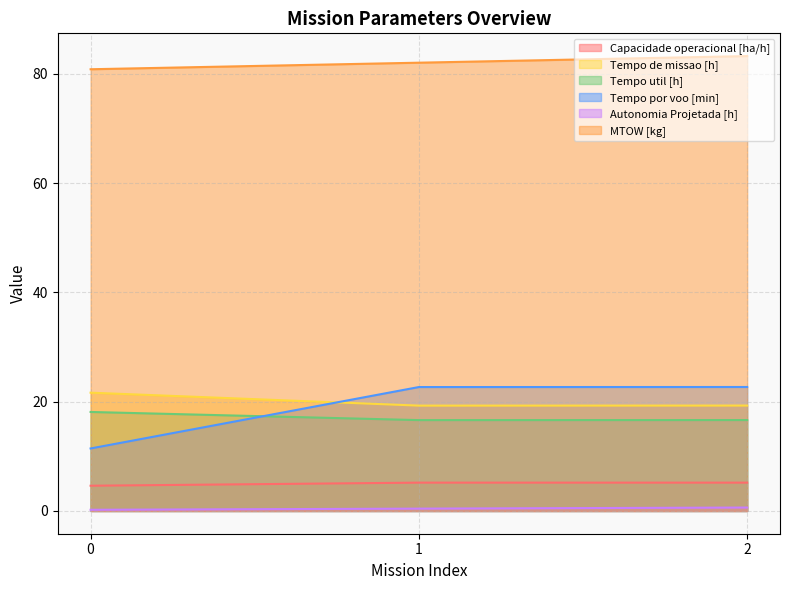

What is the smallest value displayed?

0.2